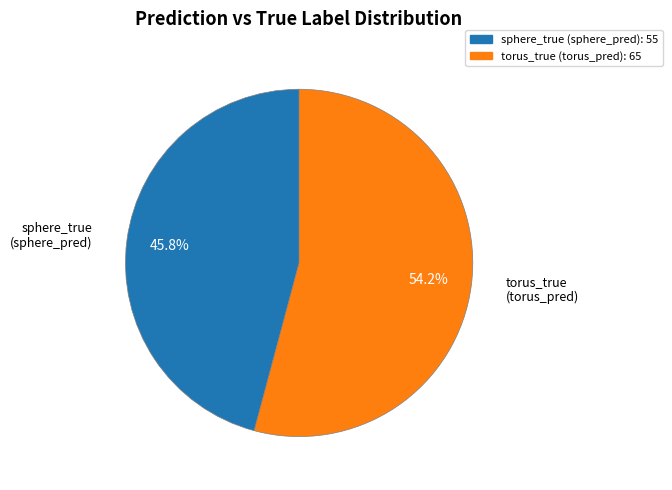

Does any single category account for the majority?

Yes